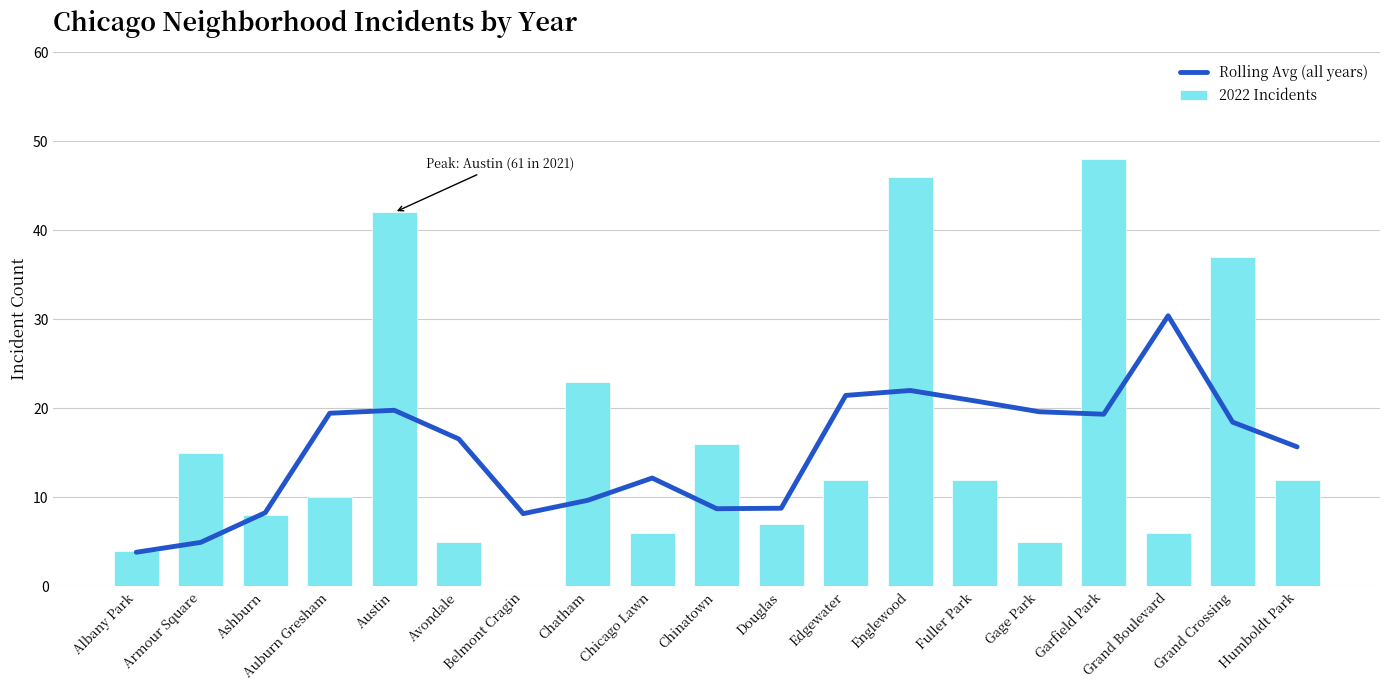

How many data points in Rolling Avg (all years) are above 16?

10